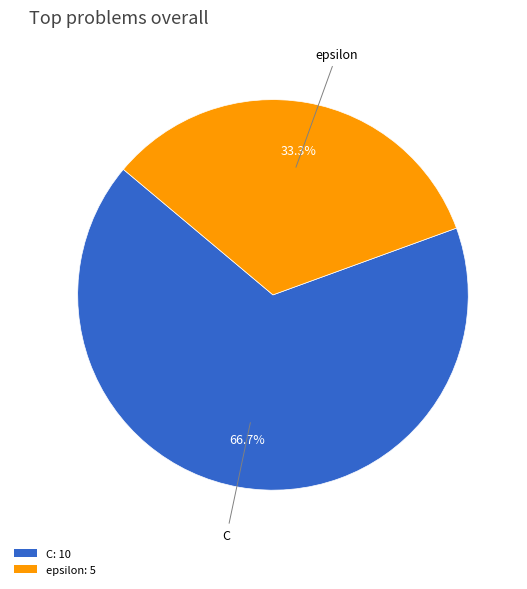

What is the smallest slice in the pie chart?

epsilon